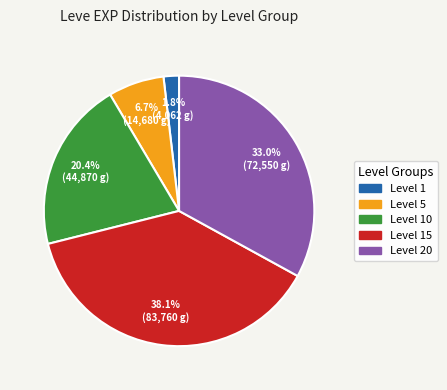

Does any single category account for the majority?

No